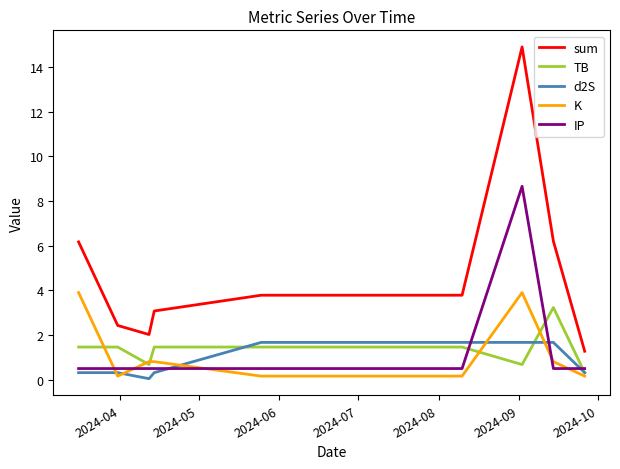

Is this an area chart (filled region under the line)?

No